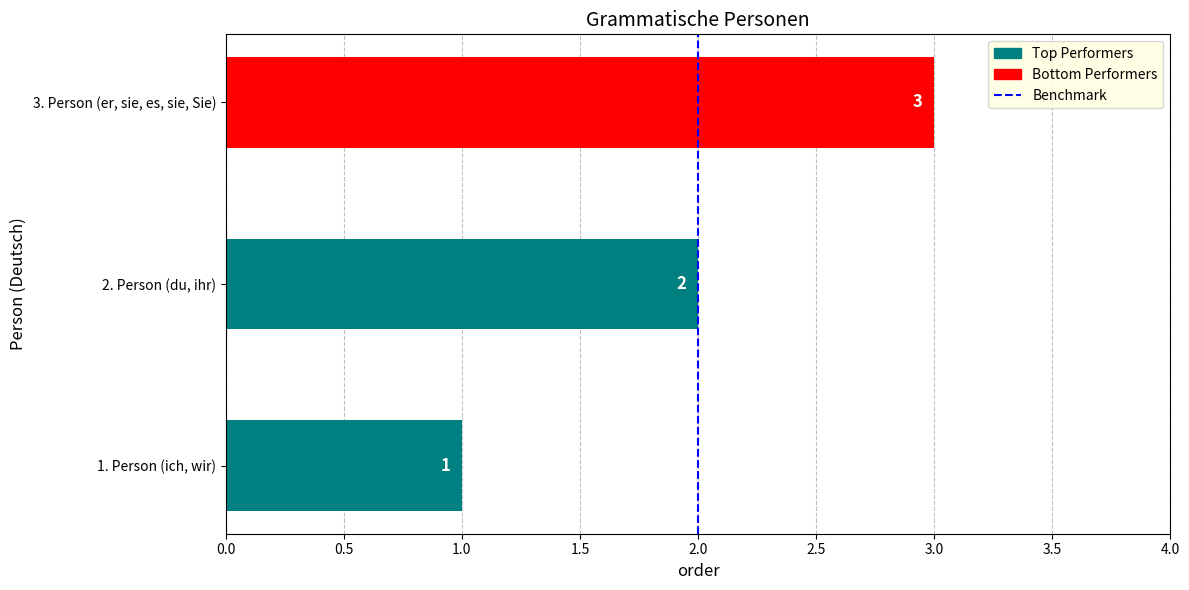

What is the difference between the values at 0.5 and 0.0?

1